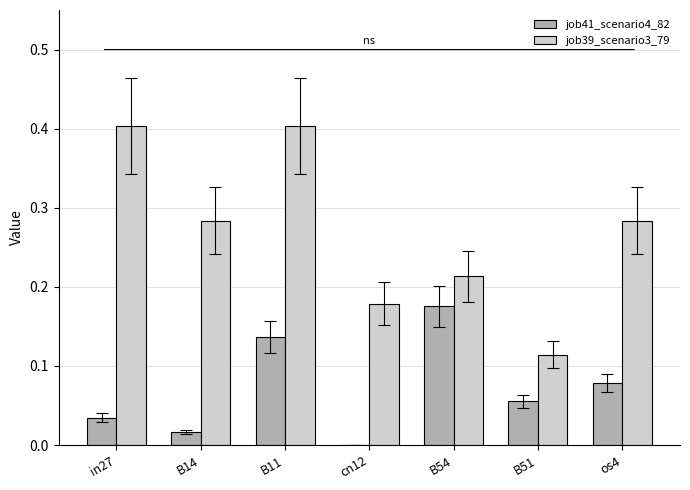

What is the greatest value displayed?

0.4